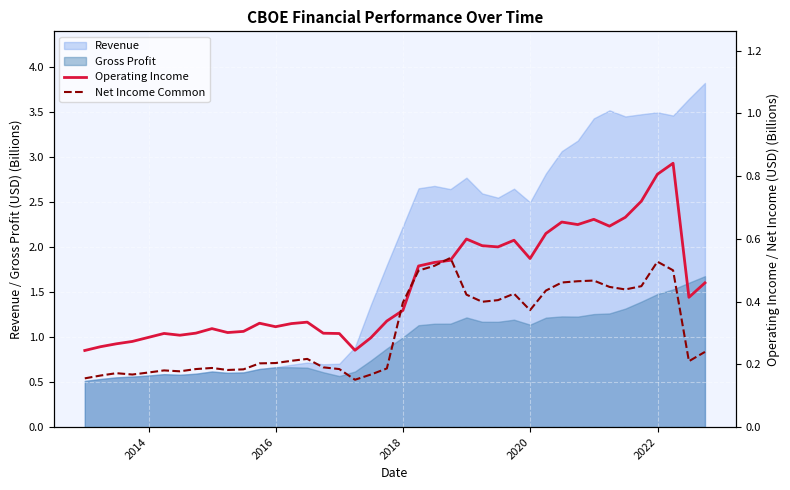

Does the chart display data point markers on the line(s)?

No